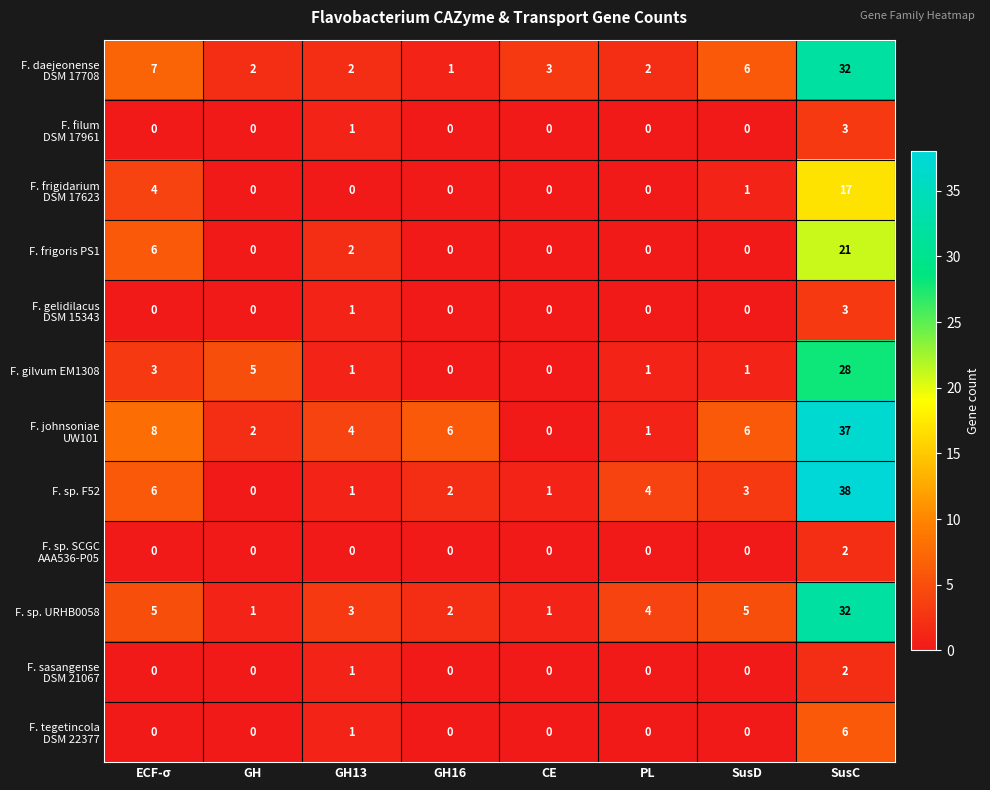

True or false: F. frigoris PS1 has a value of 0 at CE.

True